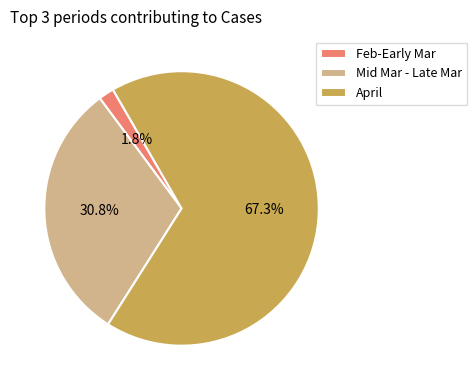

Between April and Feb-Early Mar, which is larger?

April